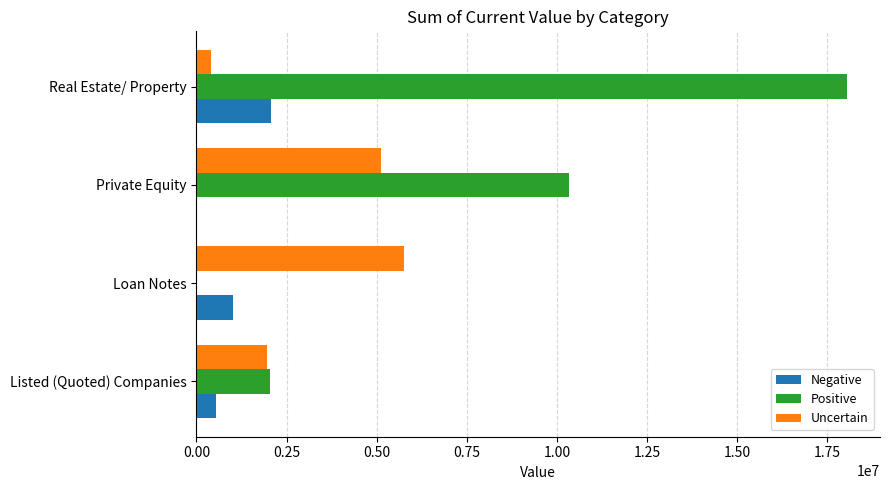

Which series has the largest total across all categories?

Positive